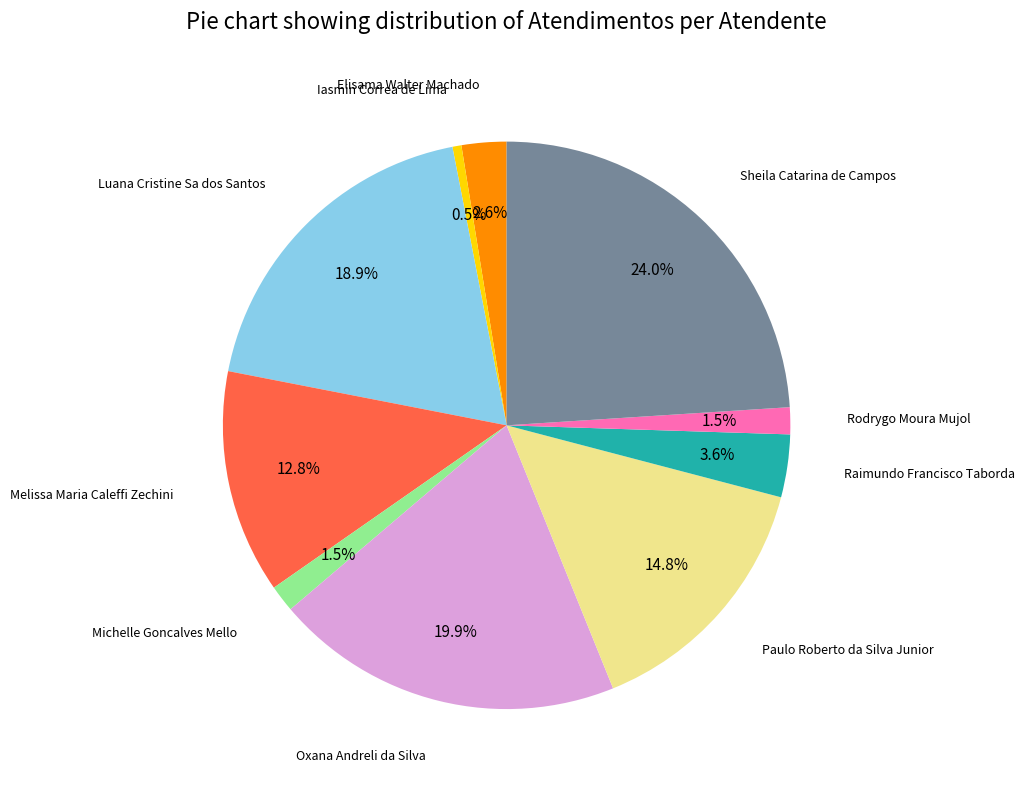

How many segments does this pie chart have?

10